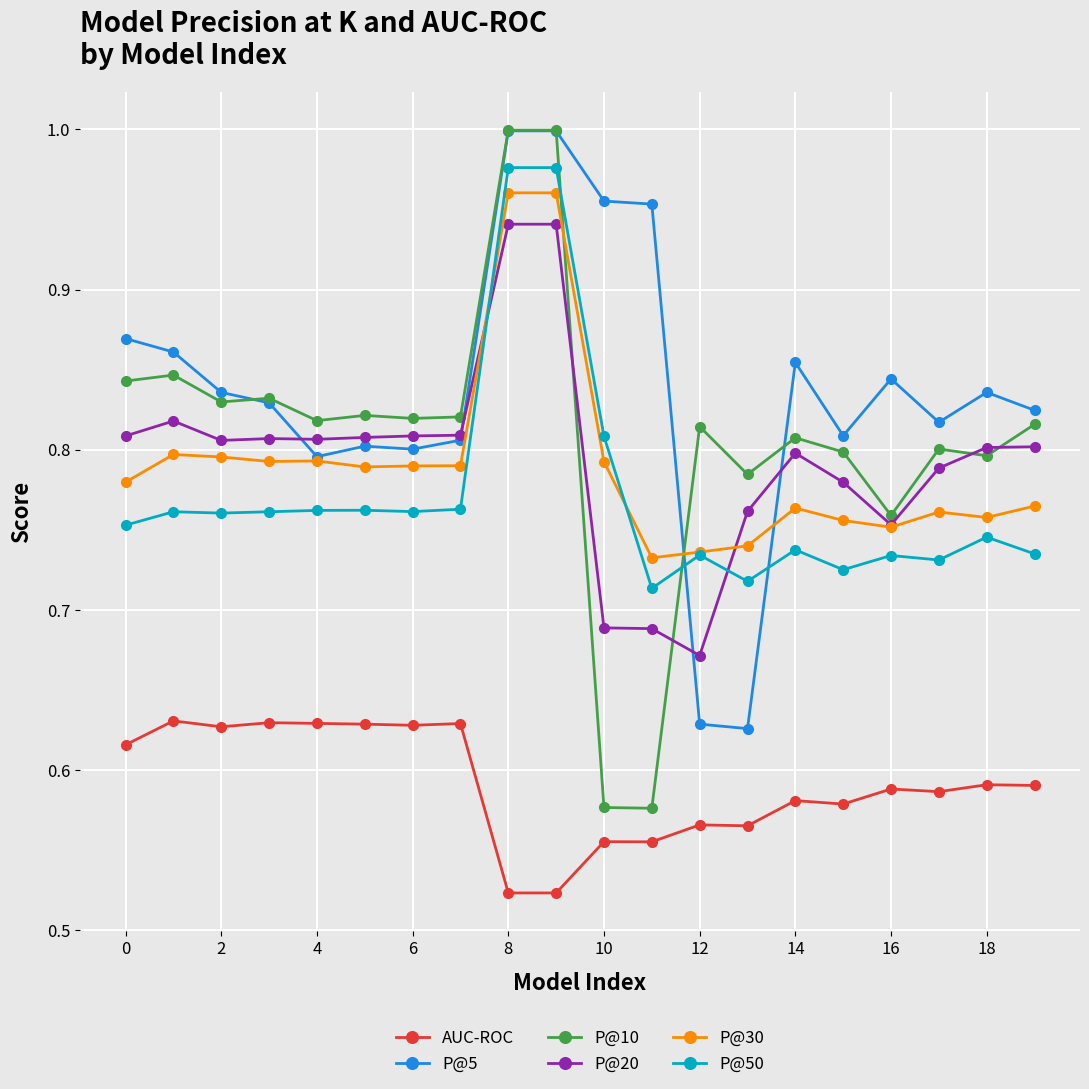

Which series has the largest range (max minus min)?

P@10